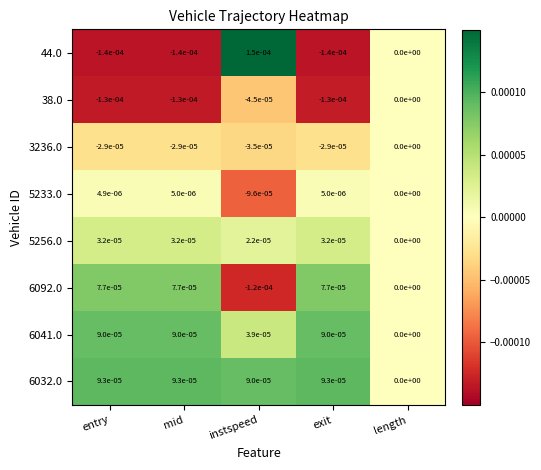

True or false: 3236.0 has a value of 0.0 at length.

True